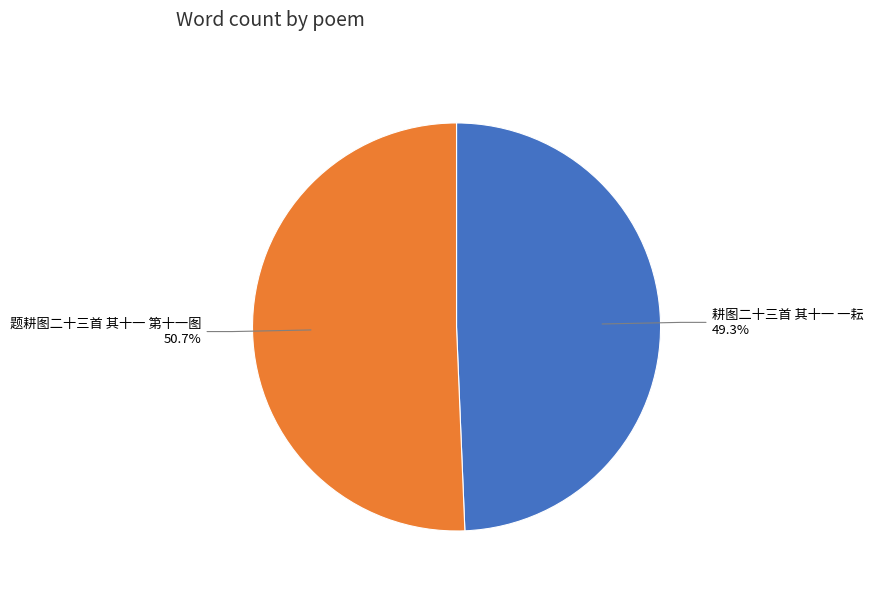

To the nearest percent, what portion does 耕图二十三首 其十一 一耘 represent?

49%